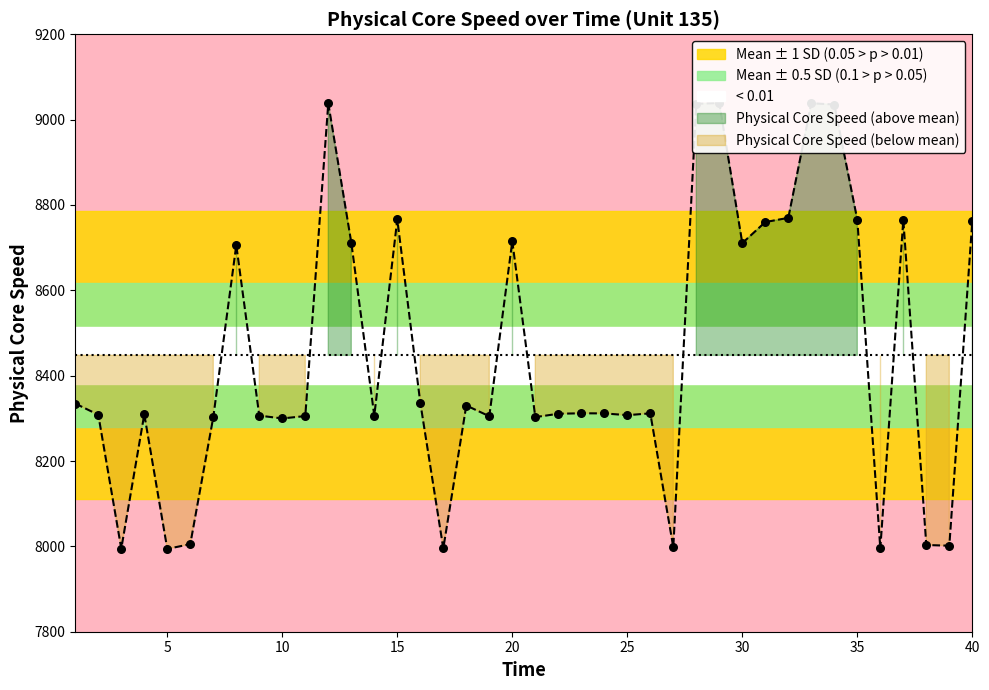

What is the change in value from 10 to 19?

+5.2